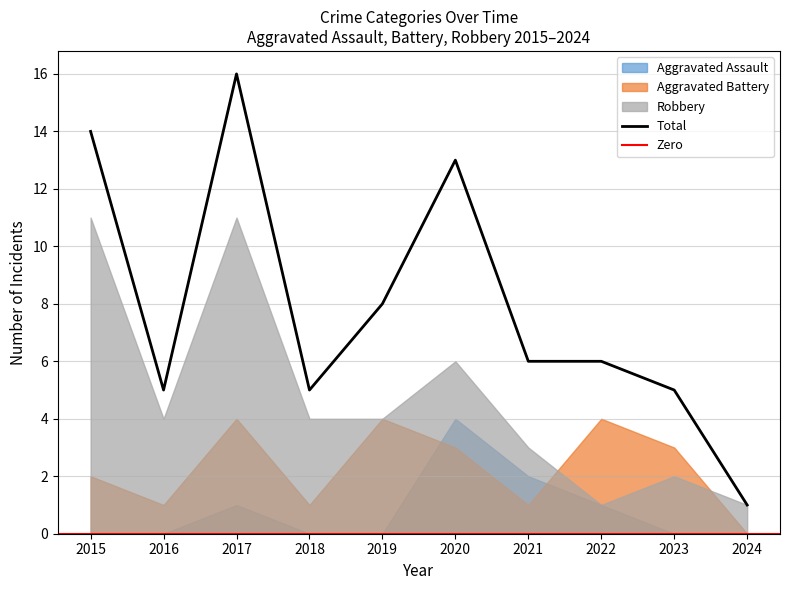

Between which two adjacent categories do Robbery and Aggravated Battery first intersect?

2021 and 2022